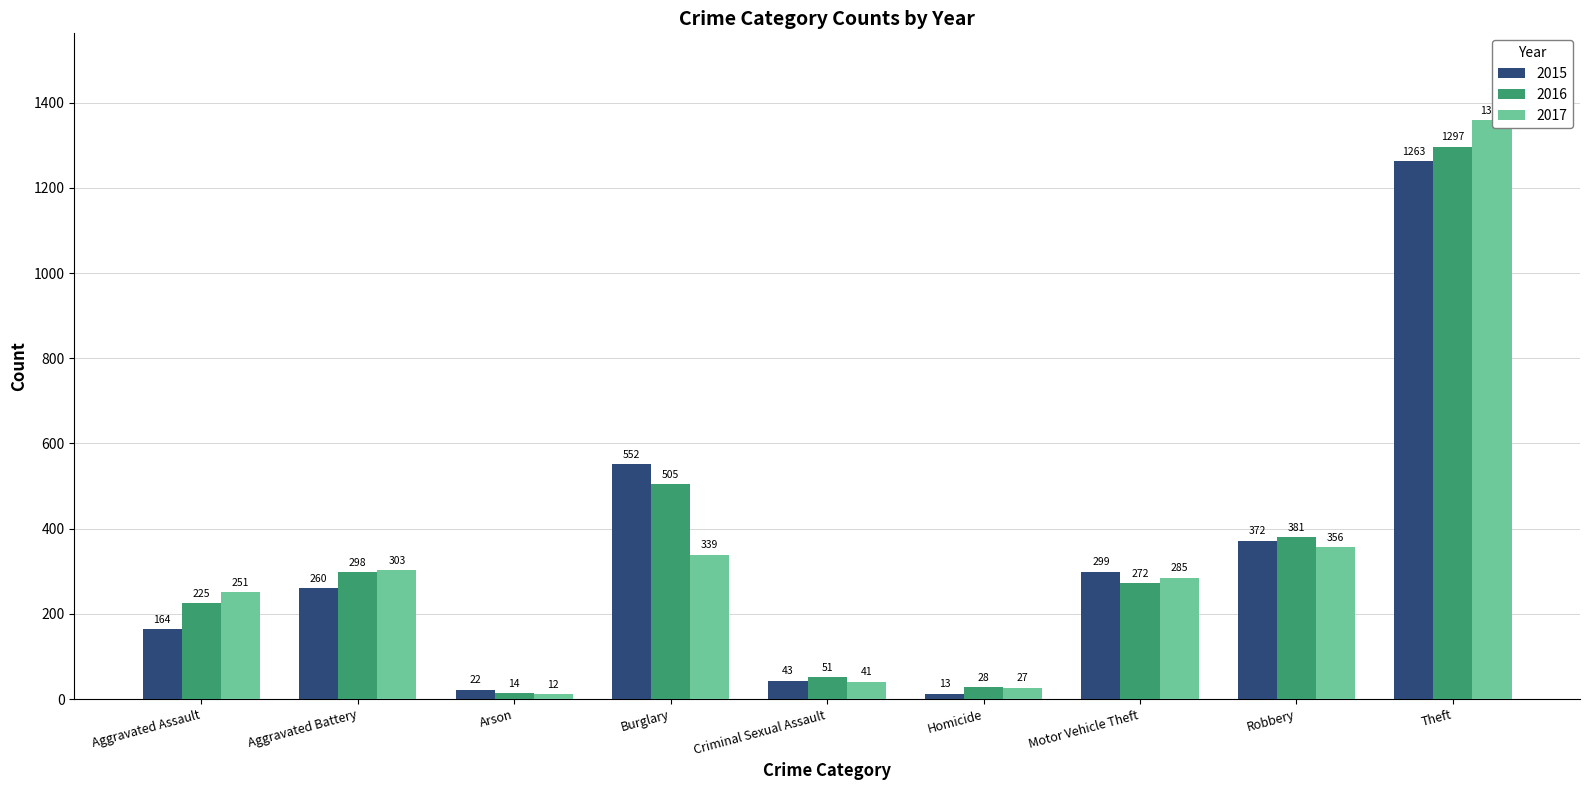

Count the number of categories in the chart.

9